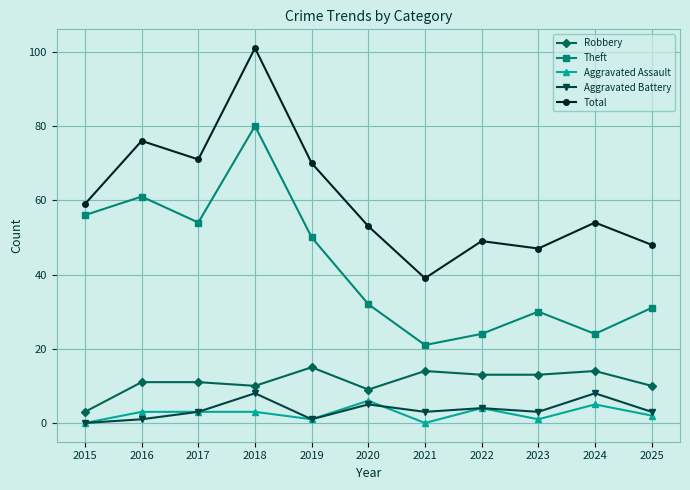

At which category is the sum across all series the highest?

2018